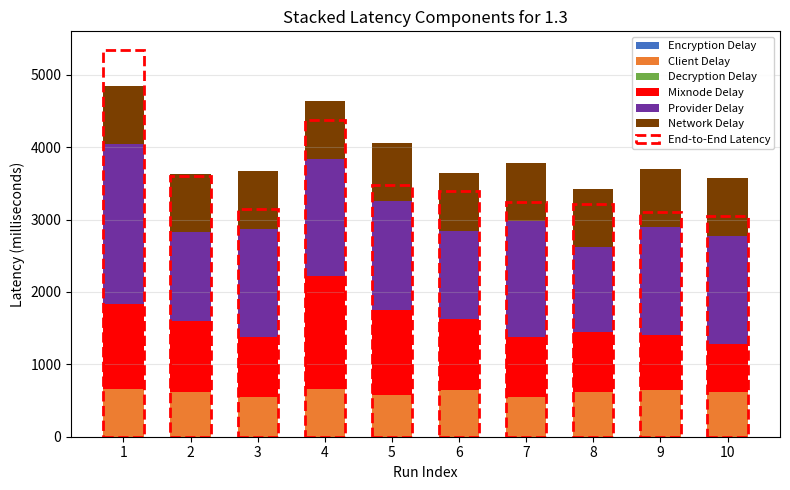

What is the total value across all series at 10?

3574